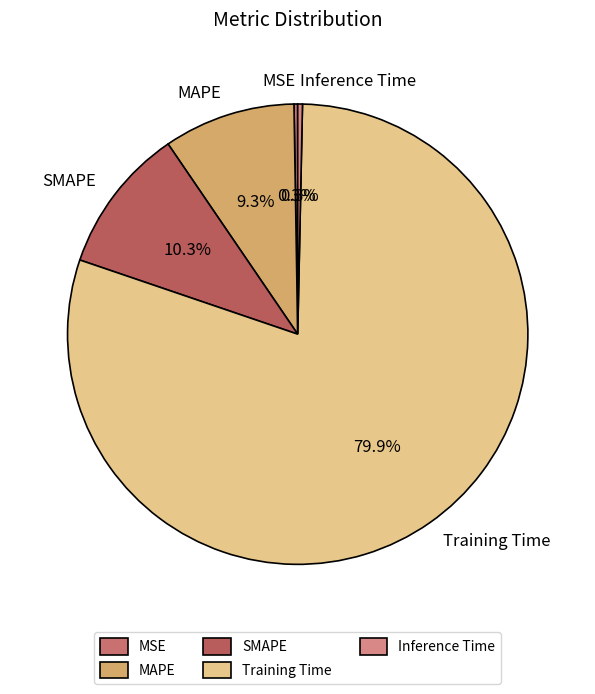

What is the total percentage of Inference Time and MAPE?

9.6%